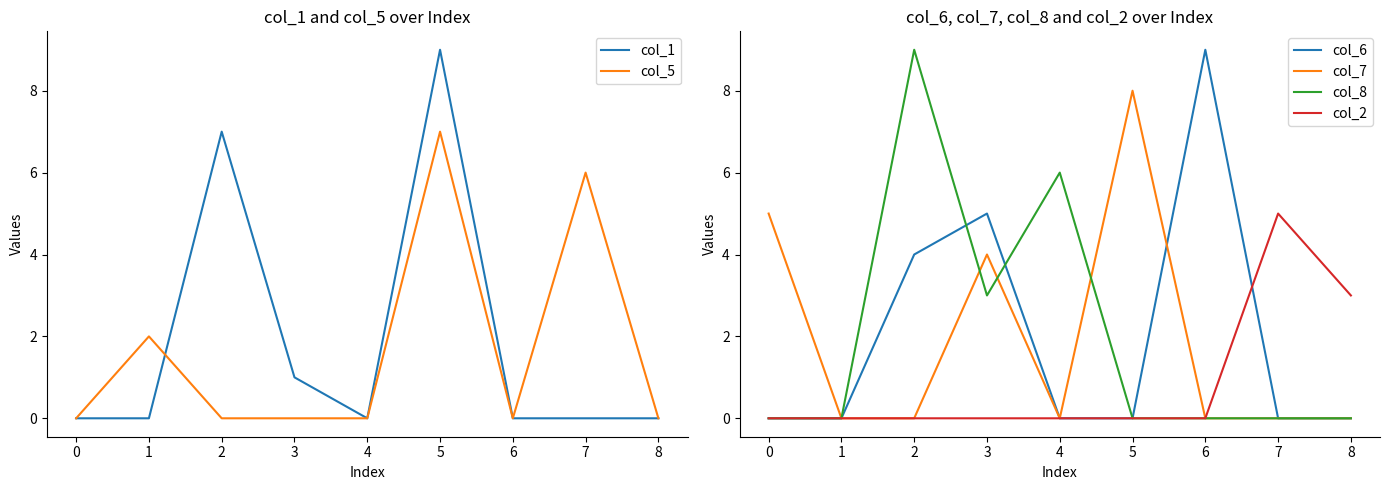

The col_2 series shows 3 at 1. True or false?

False